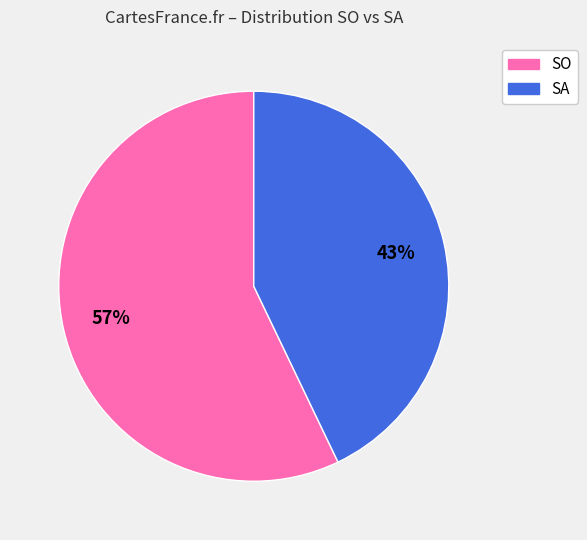

True or false: SA accounts for 49% of the total.

False